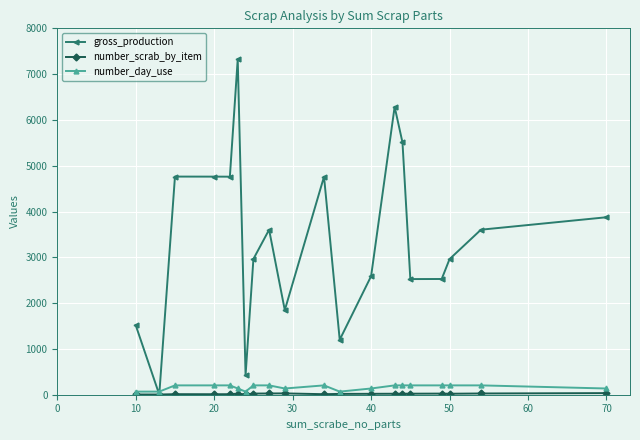

True or false: gross_production has more than 2 points higher than both neighbors.

True